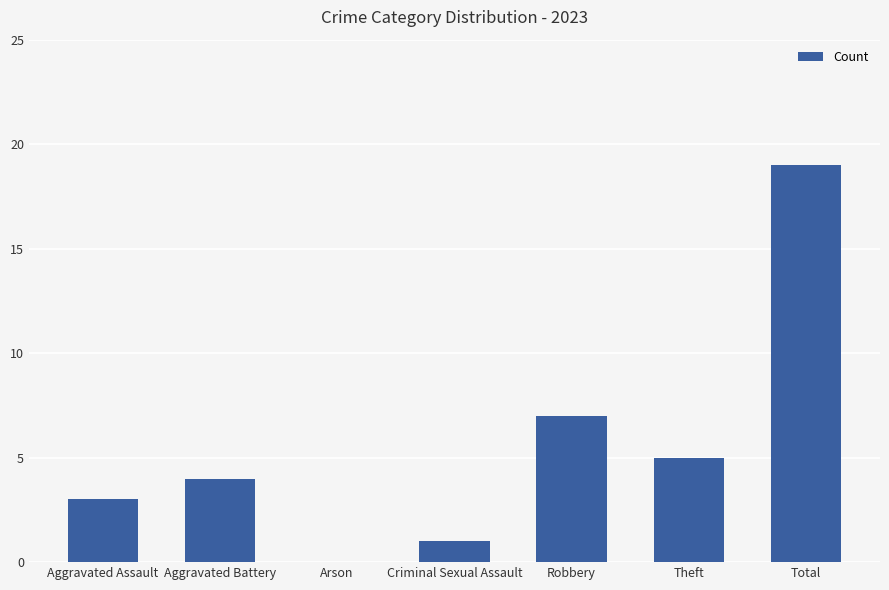

What is the sum of the values at Total and Arson?

19